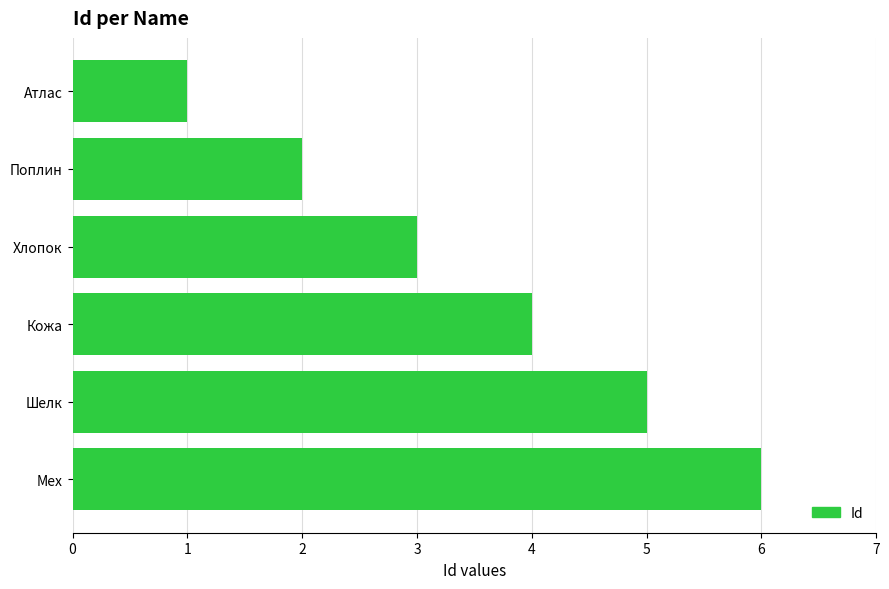

What value does the data have at Мех?

6